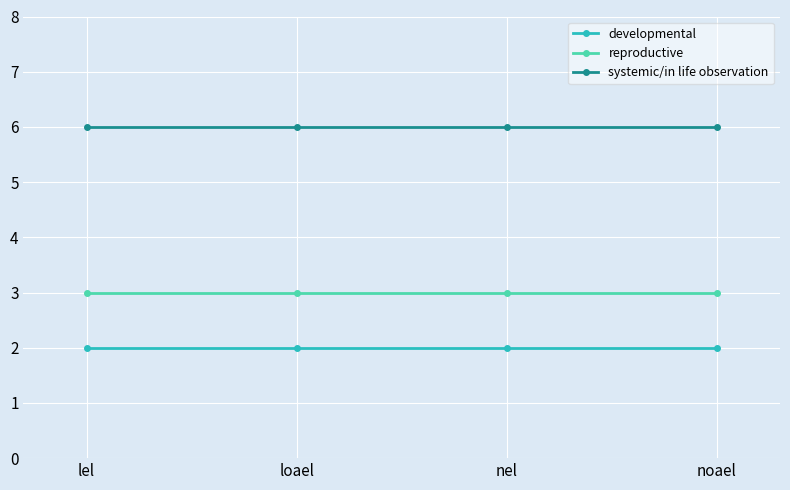

What is the difference between the highest and lowest values at lel?

4